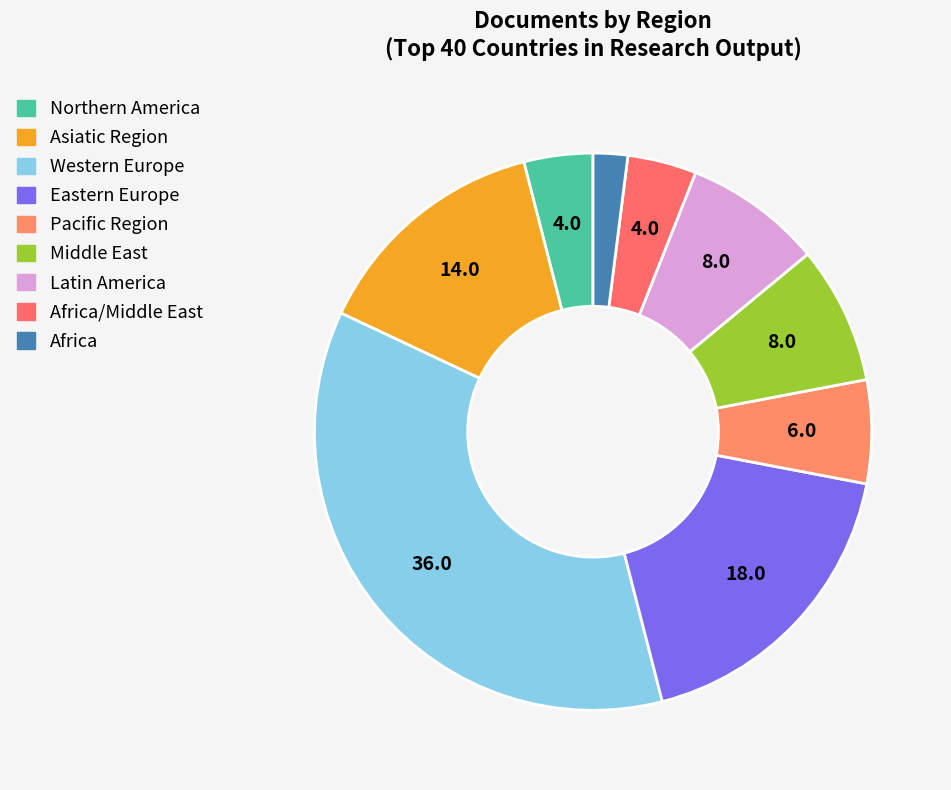

Count the number of slices in the pie.

9